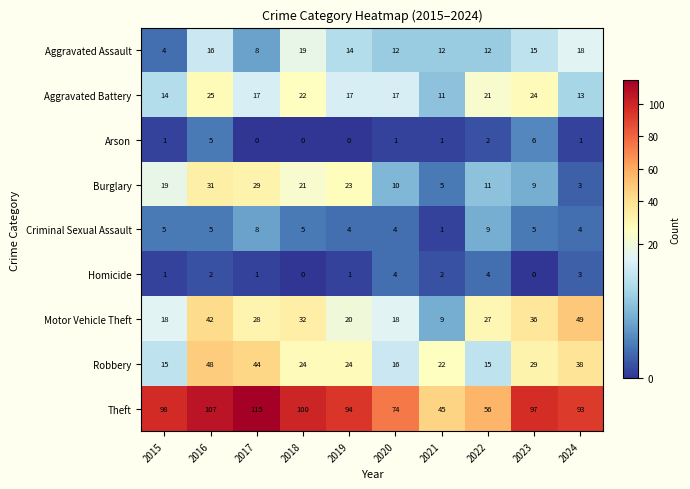

At which category is the sum across all series the highest?

2016